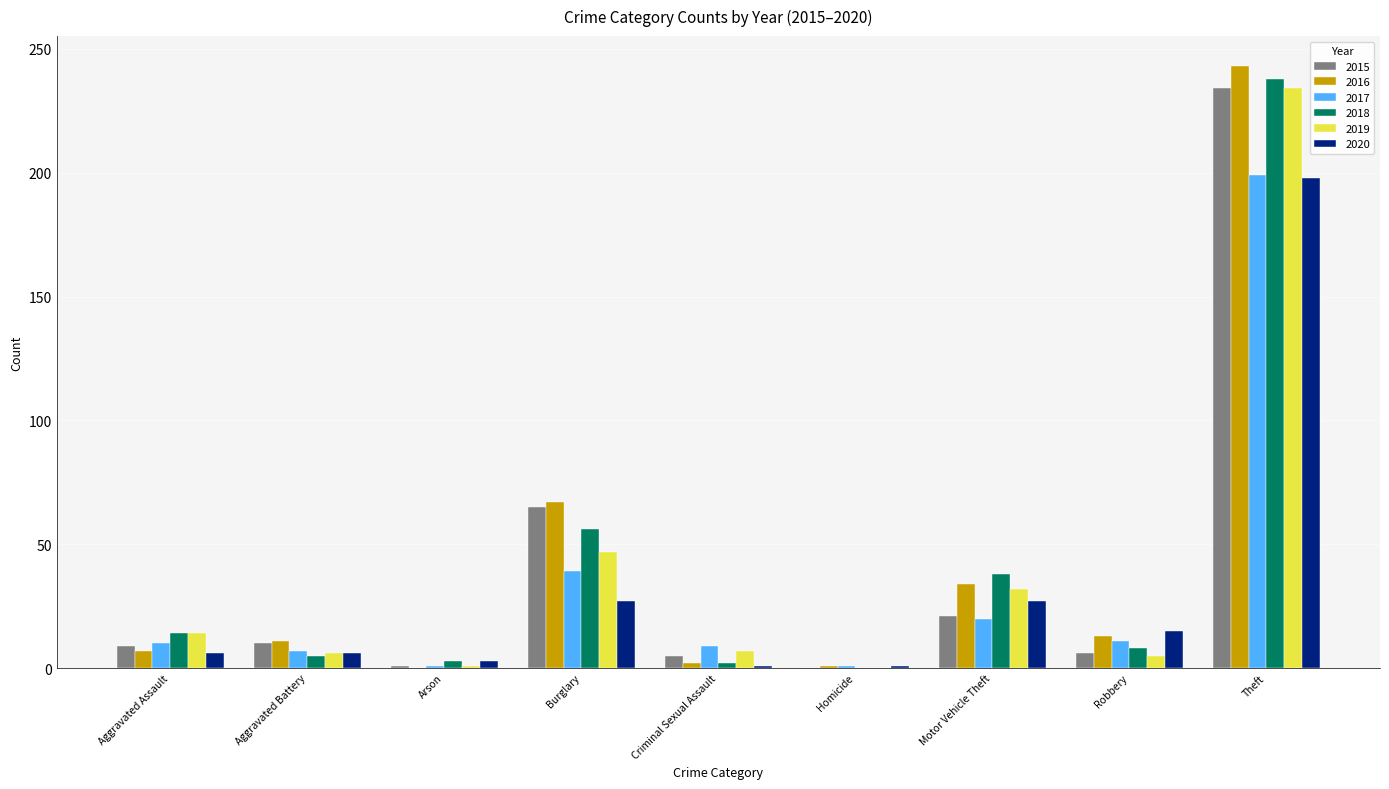

Is the value of 2018 at Burglary greater than the value of 2019 at Burglary?

Yes